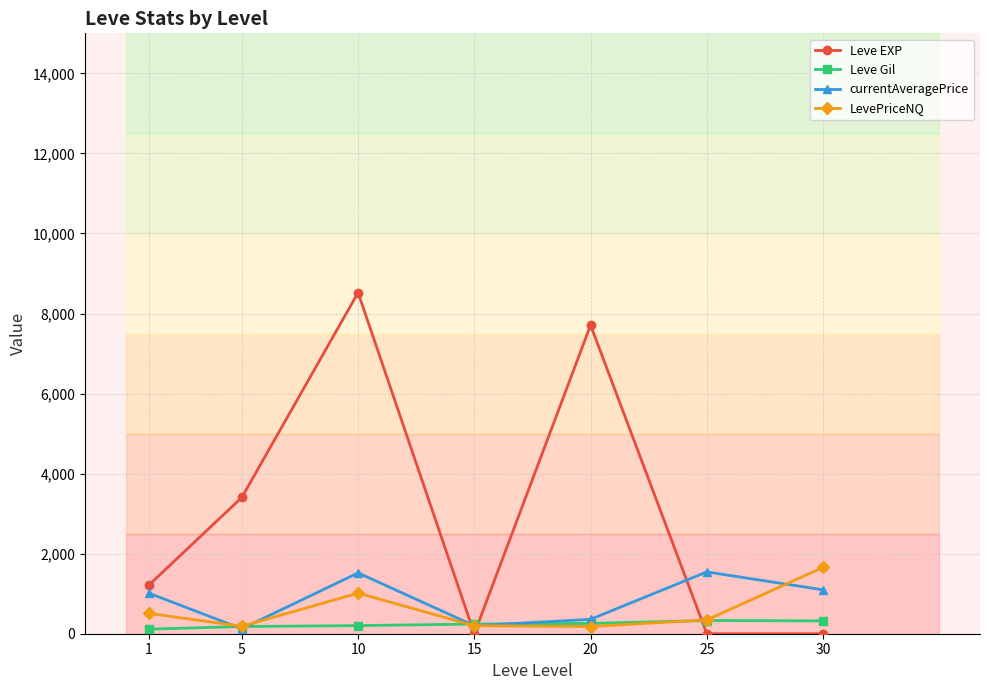

What is the value of the currentAveragePrice point at the 7th from the left?

1096.6